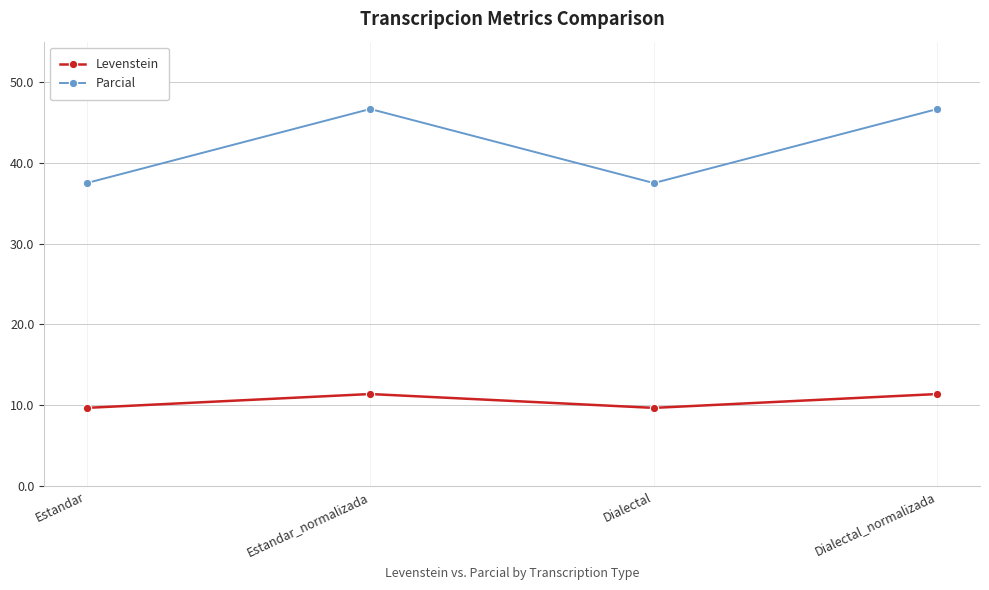

What is the spread (max minus min) of values at Estandar?

27.8